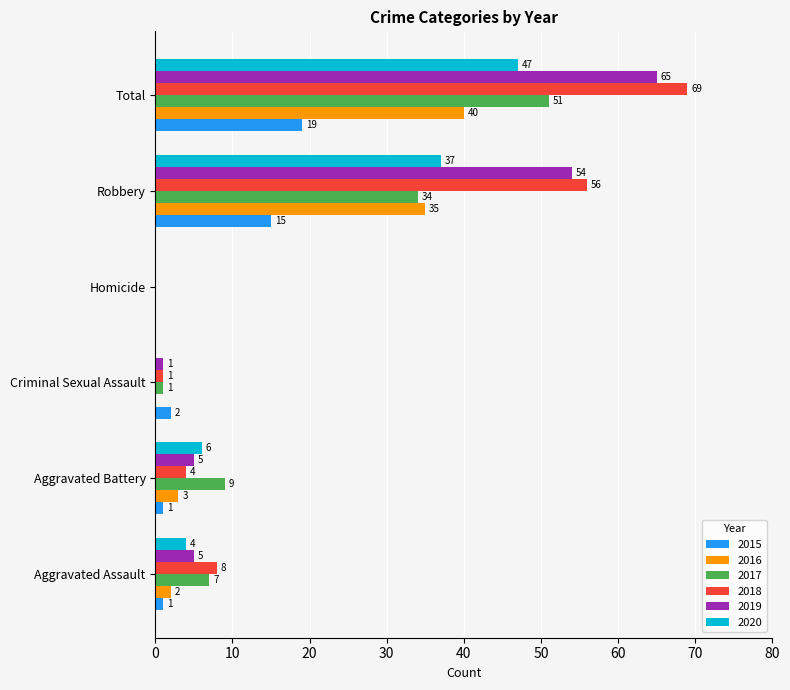

Which category has the highest value in the 2018 series?

Total